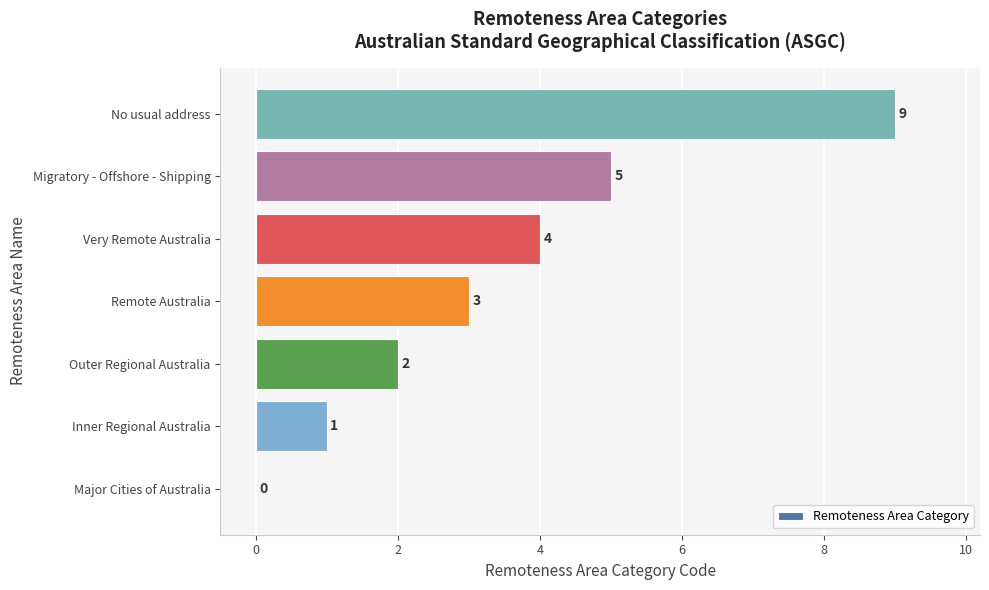

At which category does the chart reach its peak across all series?

No usual address